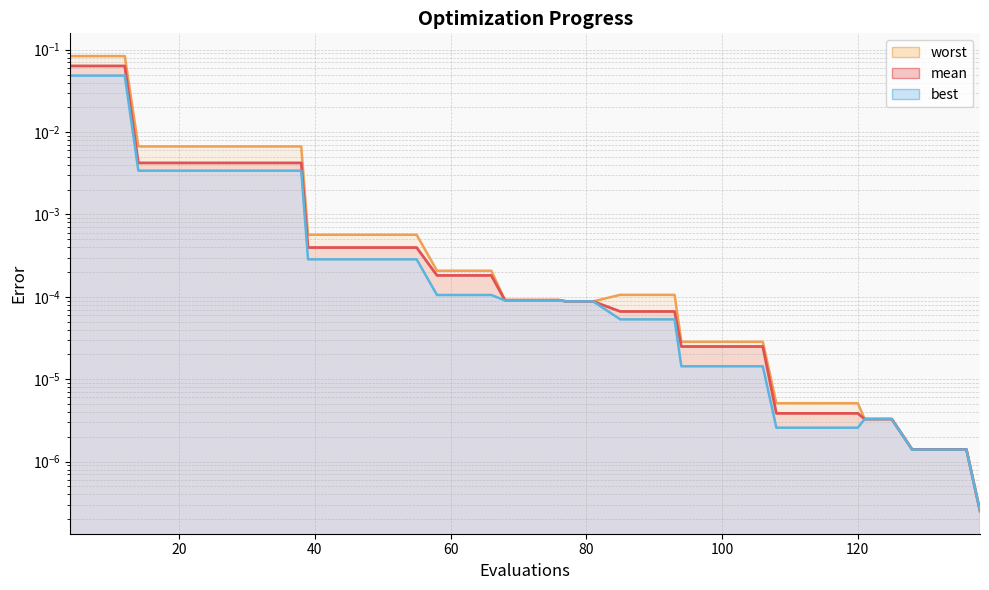

True or false: best and mean intersect in this chart.

False